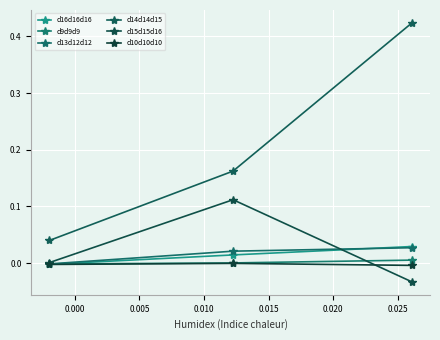

Count the number of data series in this chart.

6